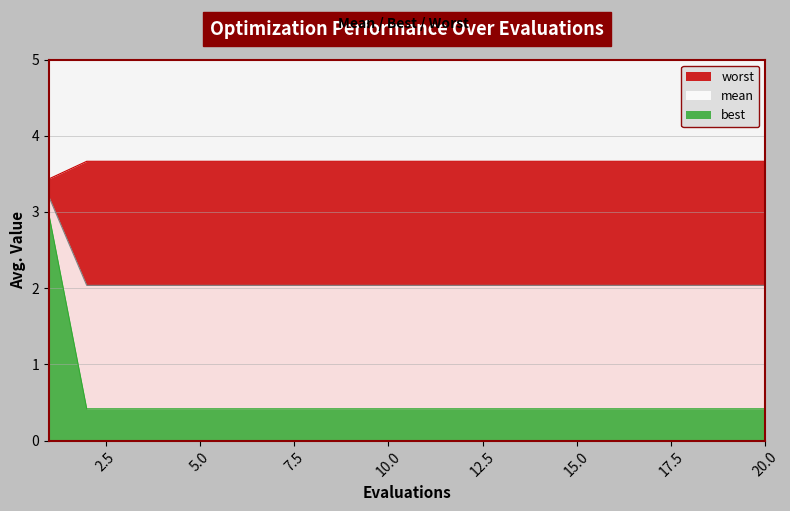

True or false: best and mean cross at least once.

False